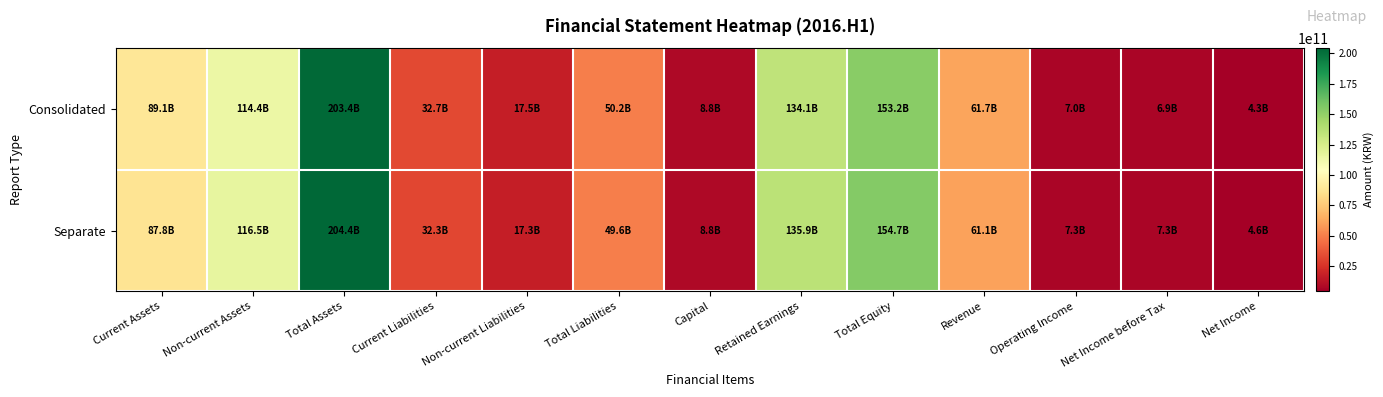

At how many categories does at least one series exceed 48097897517?

7